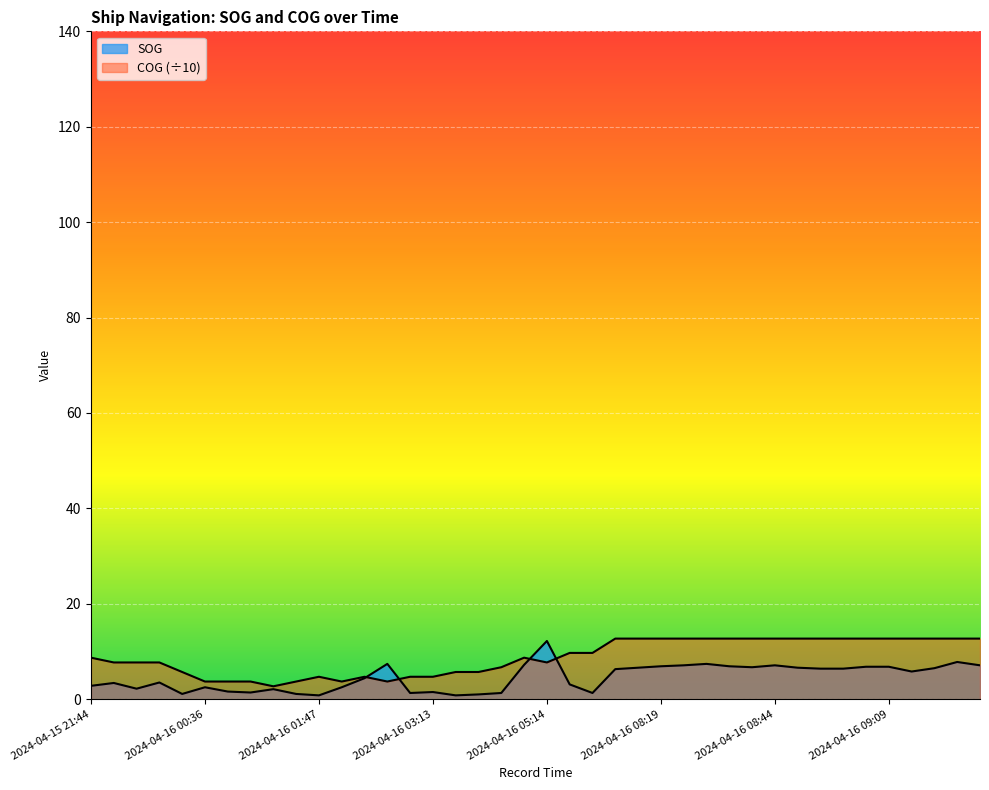

Which has a higher value, 2024-04-15 23:47 or 2024-04-16 01:47?

2024-04-15 23:47